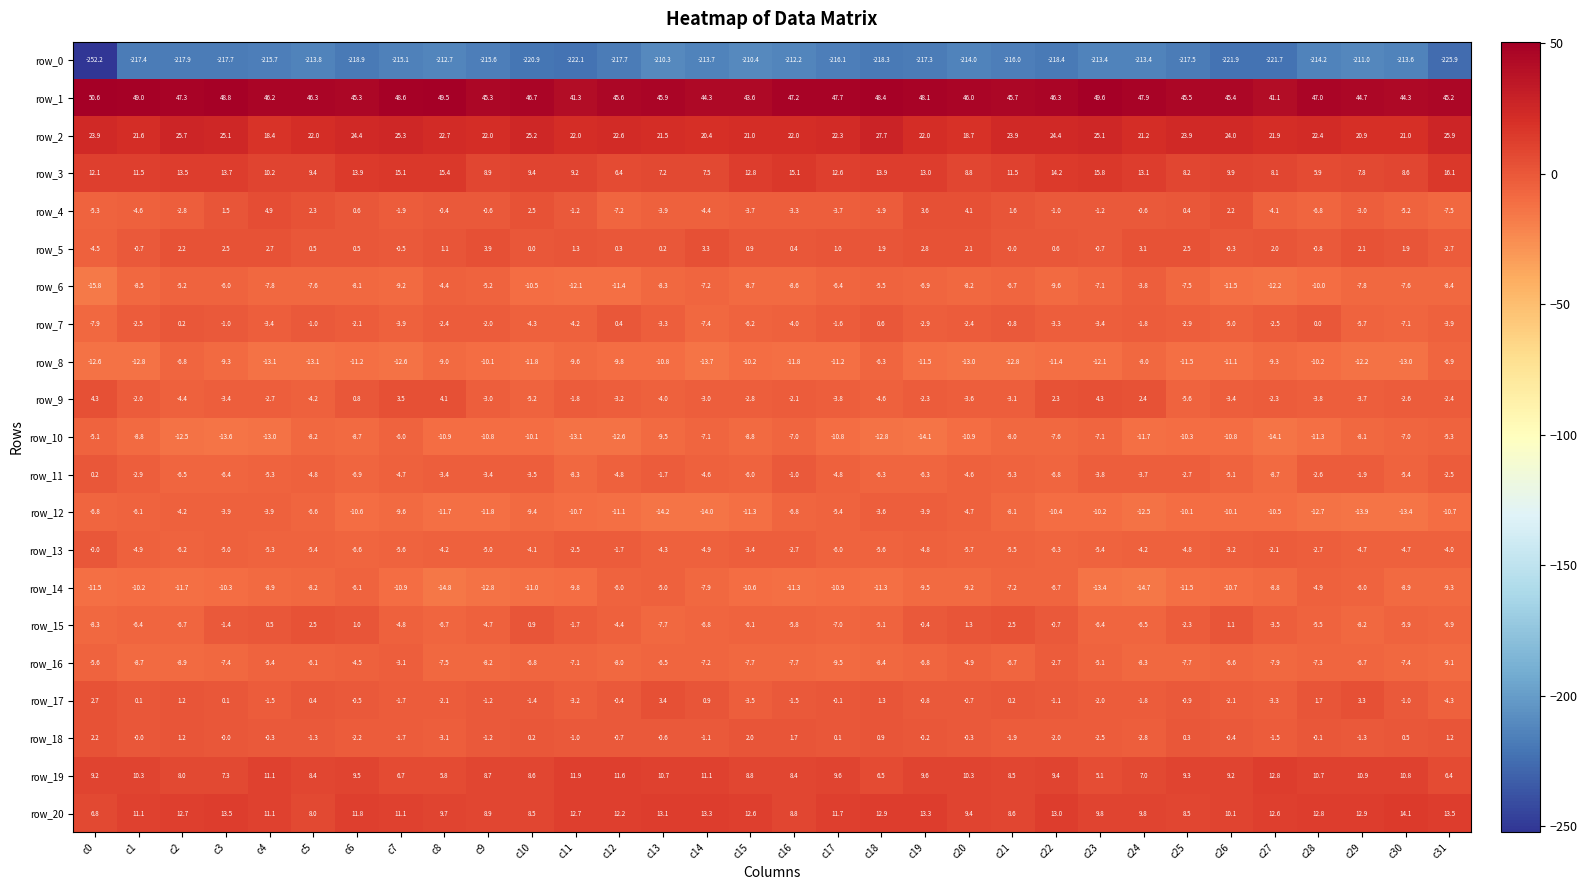

Is it true that row_9 equals -5.0 at c14?

False